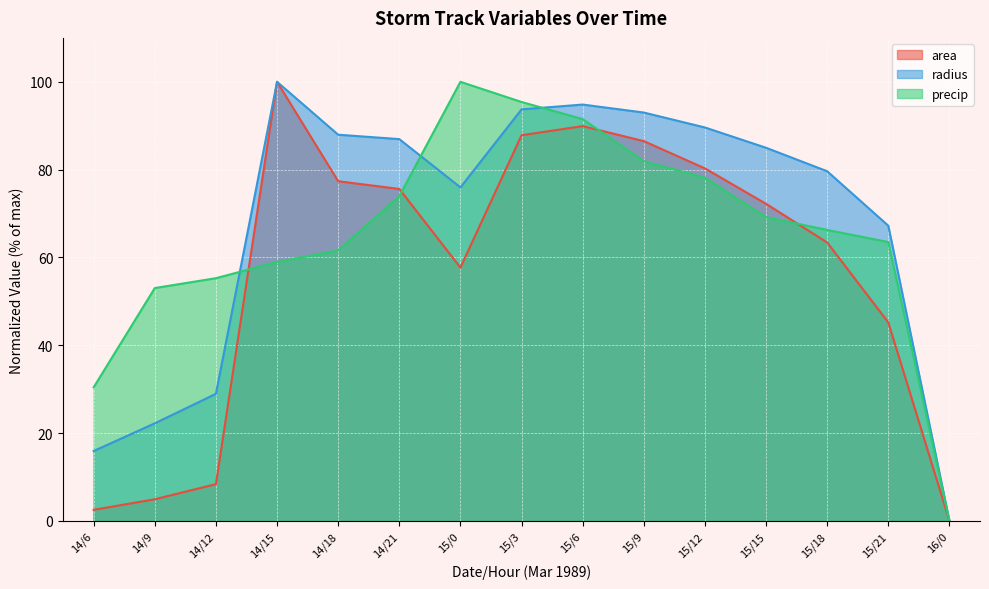

What is the value of the area point at the 4th from the left?

100.0